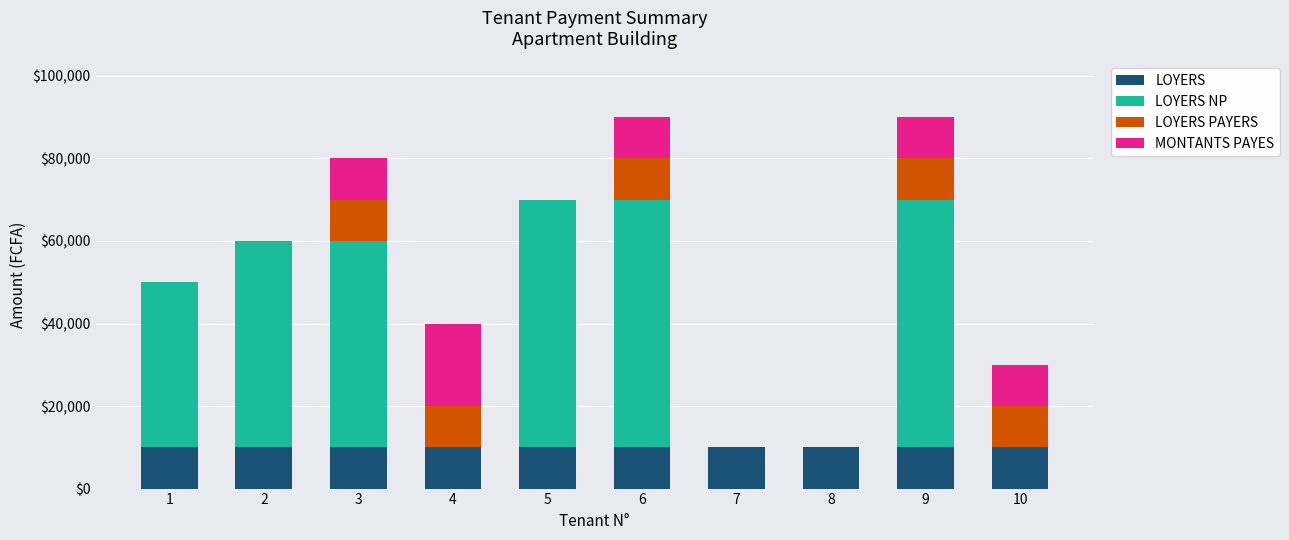

Does the chart contain stacked bars?

Yes